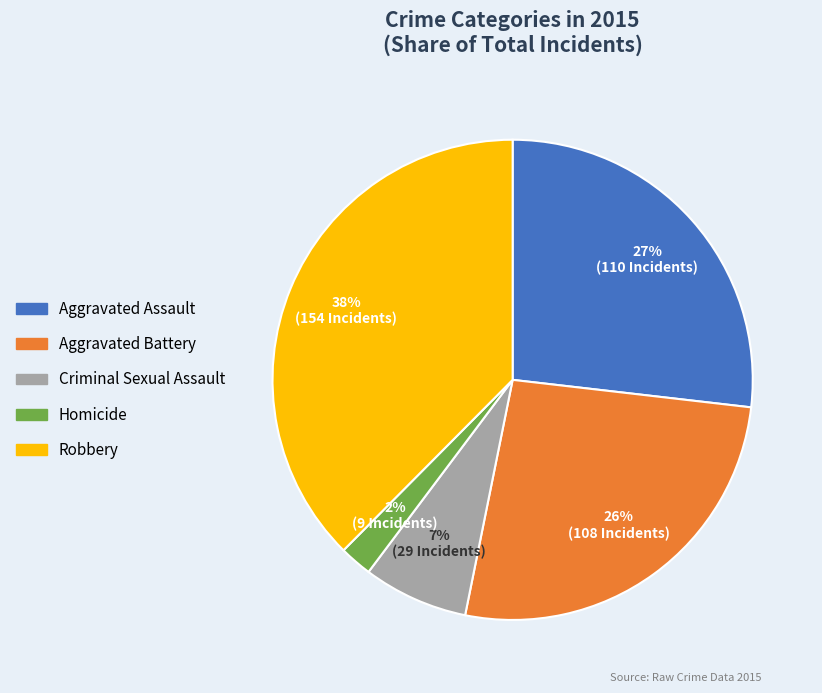

What is the ratio of the value at Aggravated Battery to the value at Robbery?

0.7